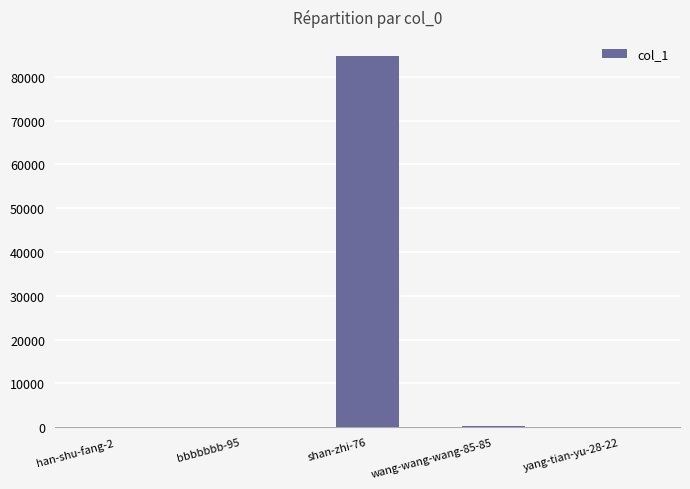

What is the greatest value displayed?

84819